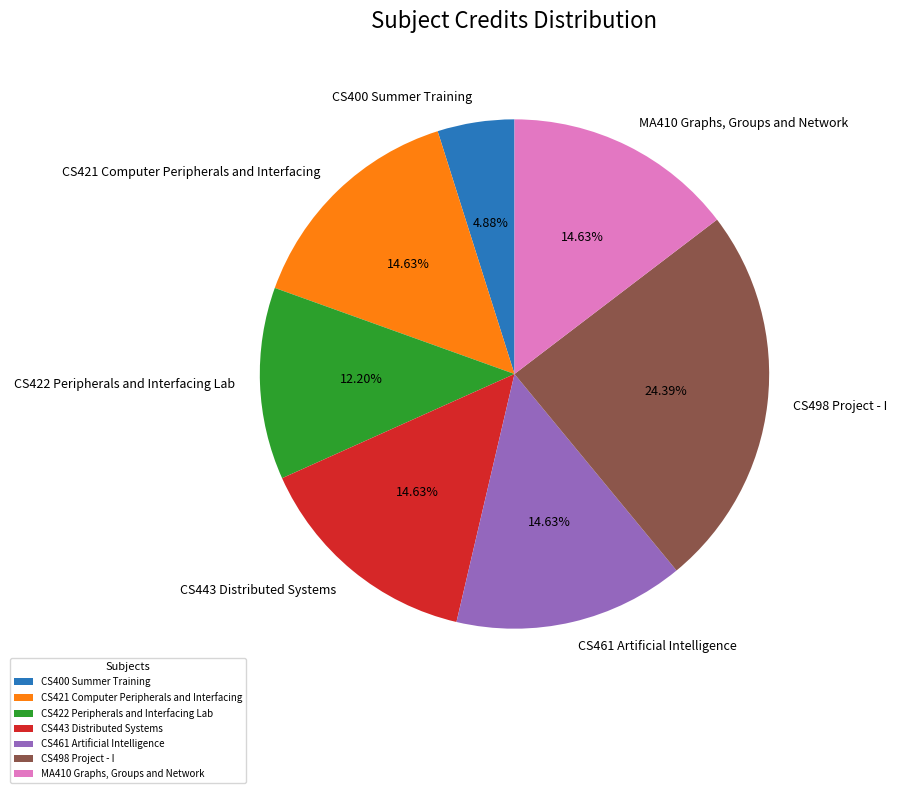

Does CS422 Peripherals and Interfacing Lab represent more than half of the total?

No